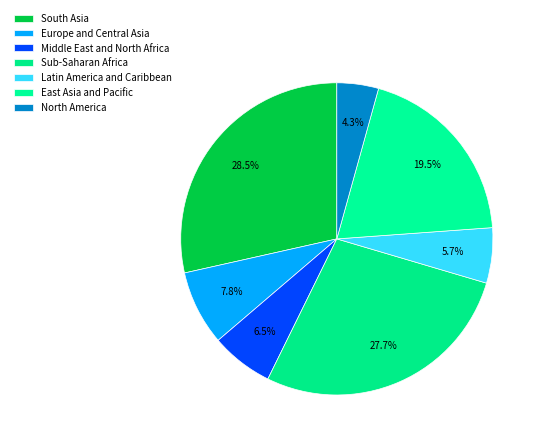

Does Sub-Saharan Africa account for over 50% of the chart?

No